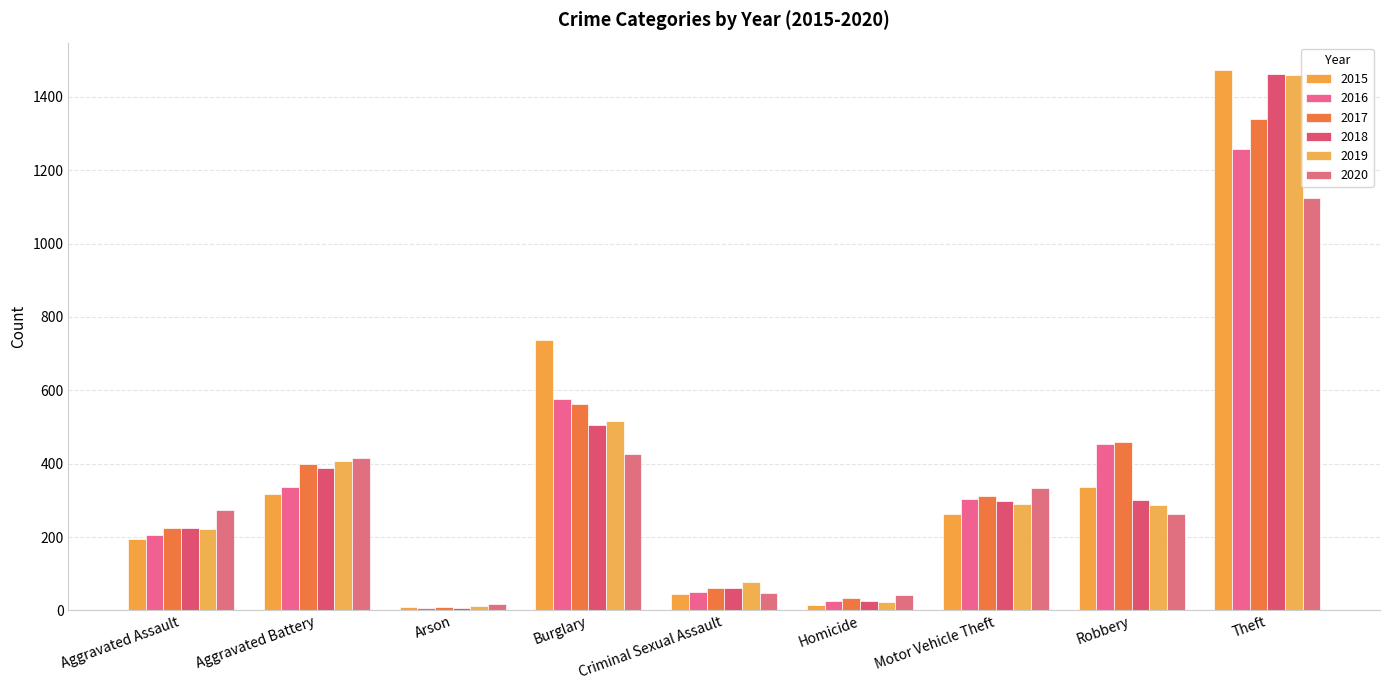

What is the difference between the highest and lowest values at Robbery?

197